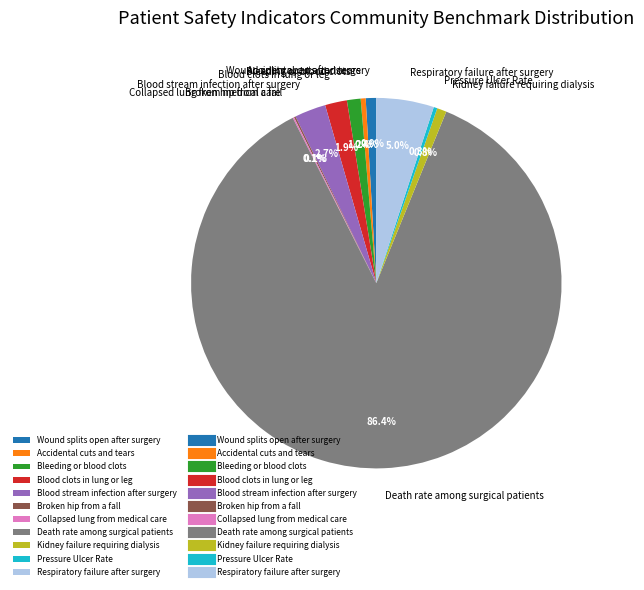

Combined, do Kidney failure requiring dialysis and Respiratory failure after surgery account for over 50%?

No